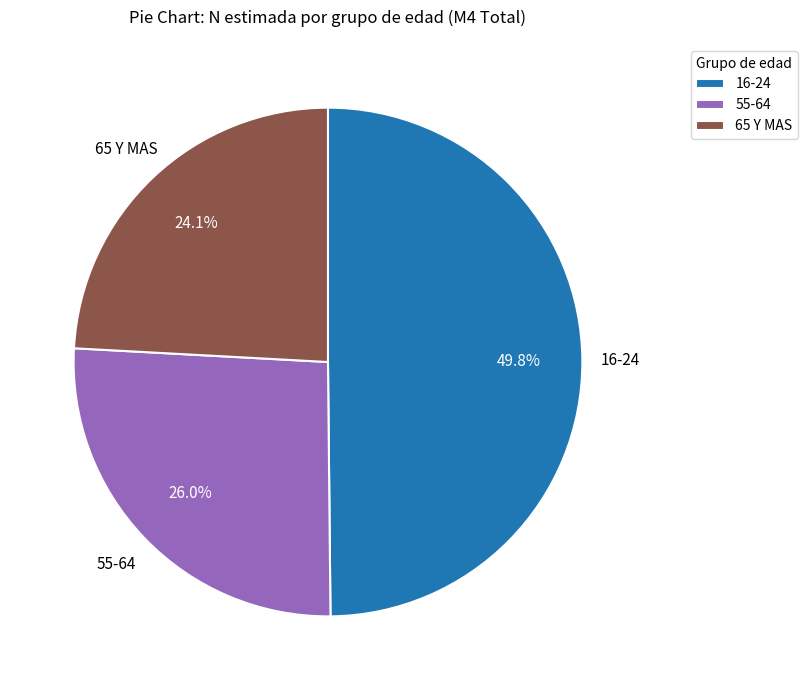

To the nearest percent, what portion does 55-64 represent?

26%